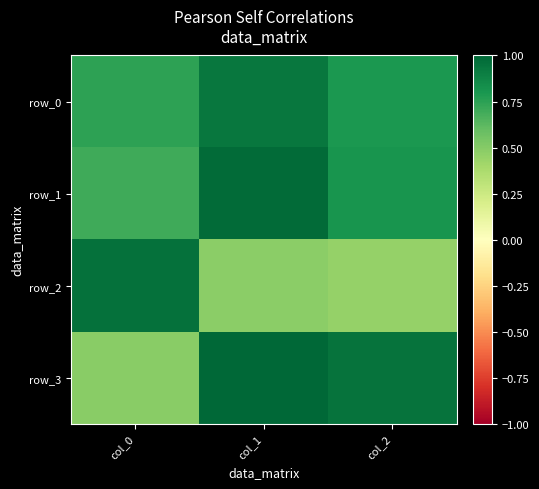

Reading left to right, transcribe all the data shown in this chart.

row_0: col_0=0.7	col_1=0.9	col_2=0.8
row_1: col_0=0.7	col_1=1.0	col_2=0.8
row_2: col_0=1.0	col_1=0.5	col_2=0.5
row_3: col_0=0.5	col_1=1.0	col_2=0.9